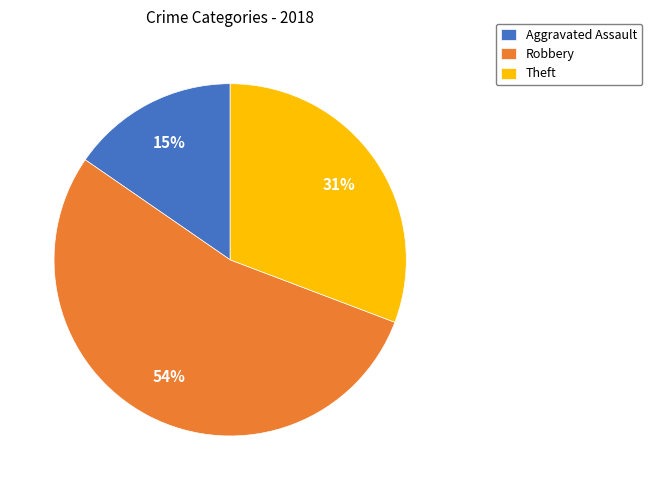

To the nearest percent, what is the combined percentage of Aggravated Assault and Theft?

46%